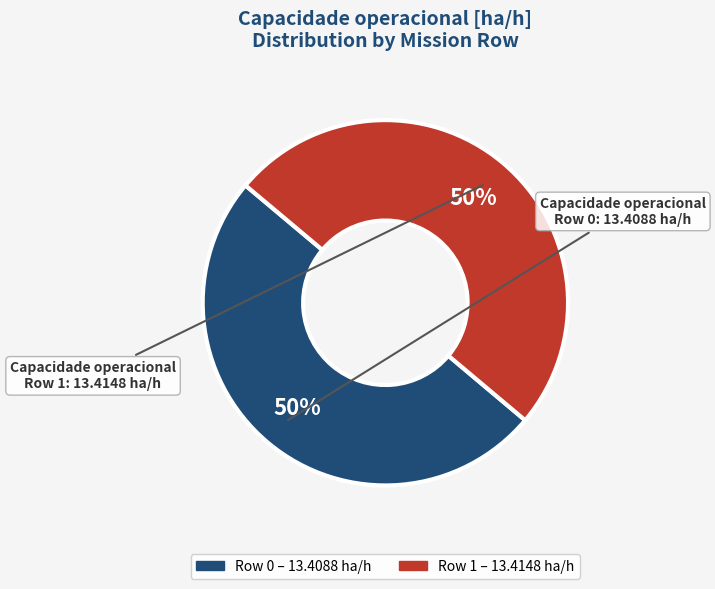

To the nearest percent, what is the average slice percentage?

50%